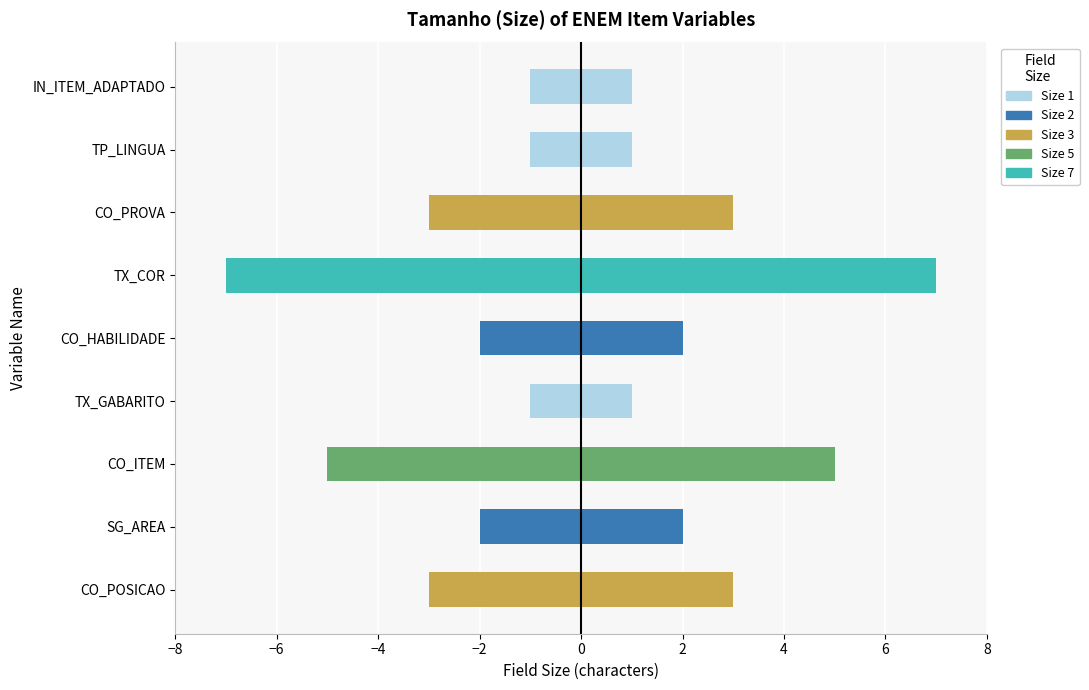

Reading left to right, what are all the values shown in this chart?

-3	-2	-5	-1	-2	-7	-3	-1	-1